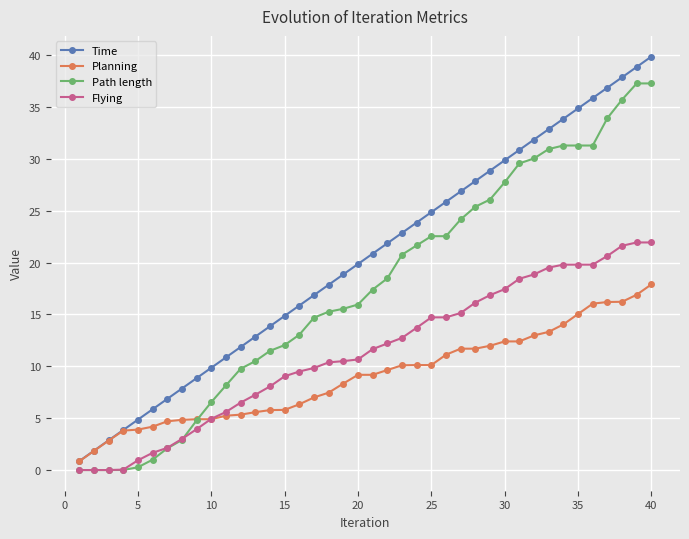

Count the number of categories in the chart.

40